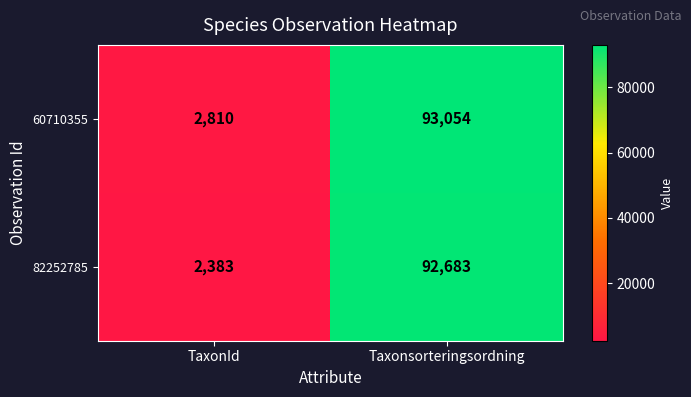

Which series changed the most between TaxonId and Taxonsorteringsordning?

82252785